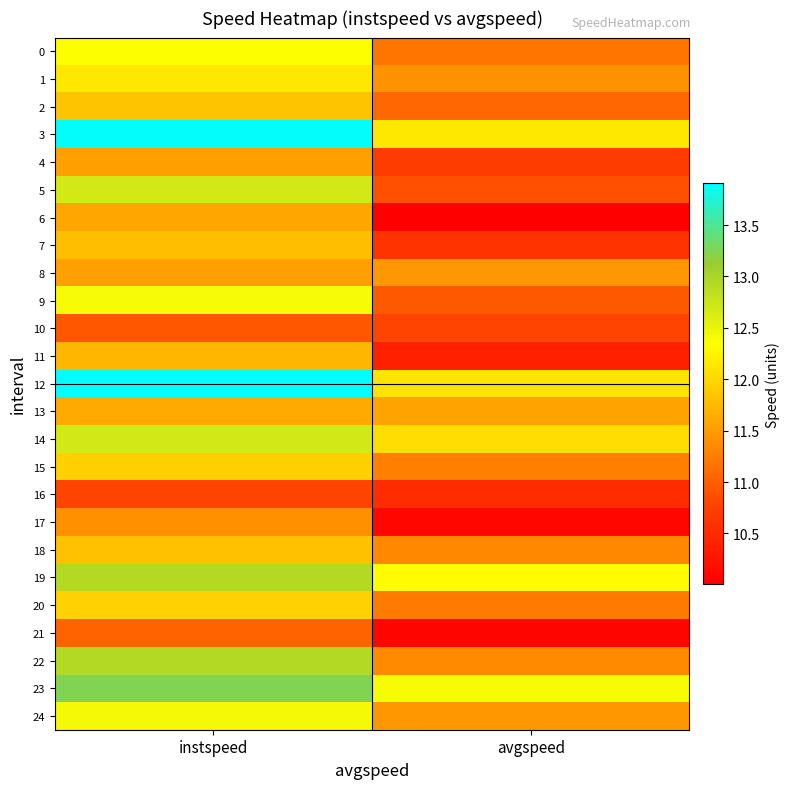

At which category is the sum across all series the highest?

instspeed